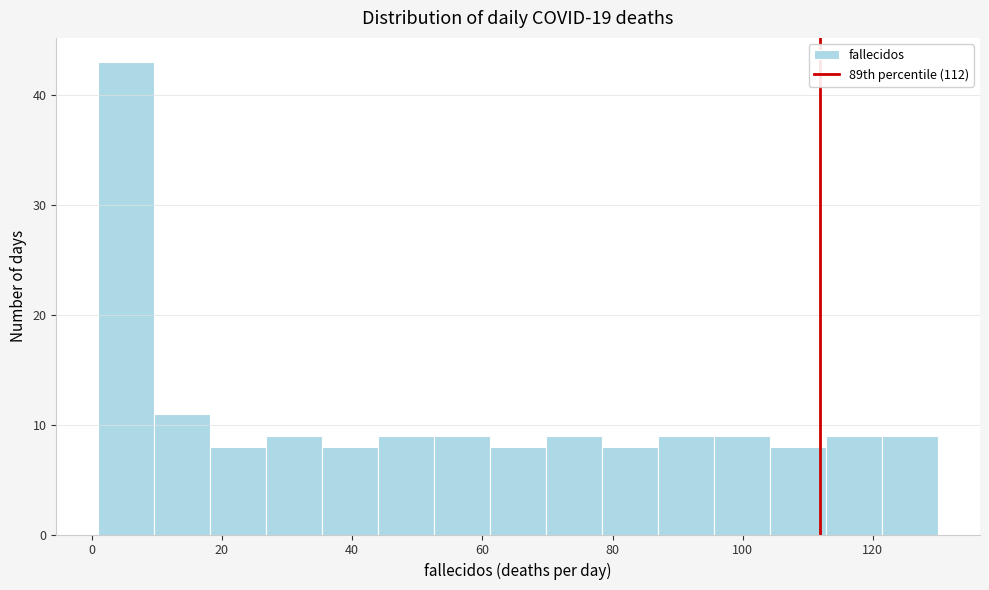

Reading left to right, list every bar in this chart as the range it spans on the x-axis followed by its height. Neither the bar edges nor the heights are printed on the chart, so give them approximately, as read against the axes.

1.0 to 9.6: 43
9.6 to 18.2: 11
18.2 to 26.8: 8
26.8 to 35.4: 9
35.4 to 44.0: 8
44.0 to 52.6: 9
52.6 to 61.2: 9
61.2 to 69.8: 8
69.8 to 78.4: 9
78.4 to 87.0: 8
87.0 to 95.6: 9
95.6 to 104.2: 9
104.2 to 112.8: 8
112.8 to 121.4: 9
121.4 to 130.0: 9